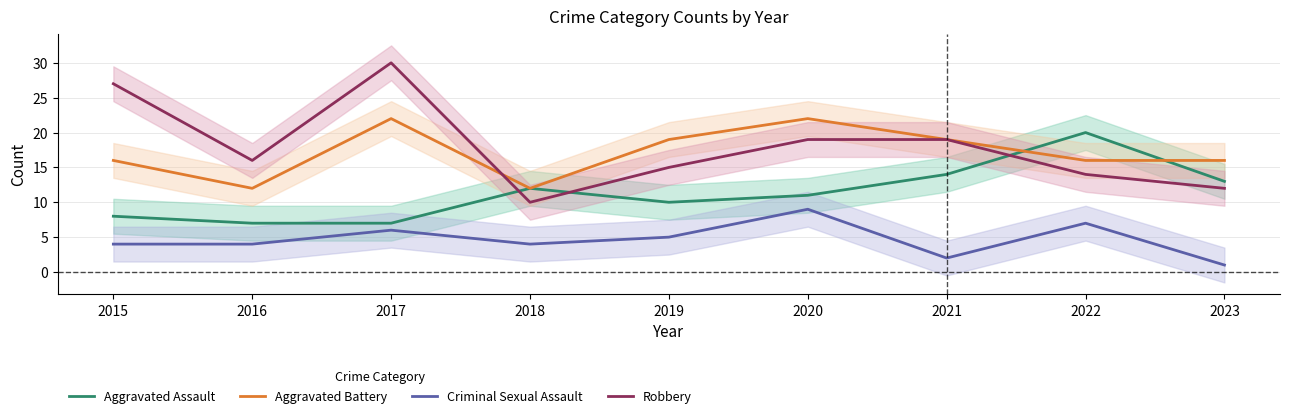

What is the sum of all Aggravated Assault values?

102